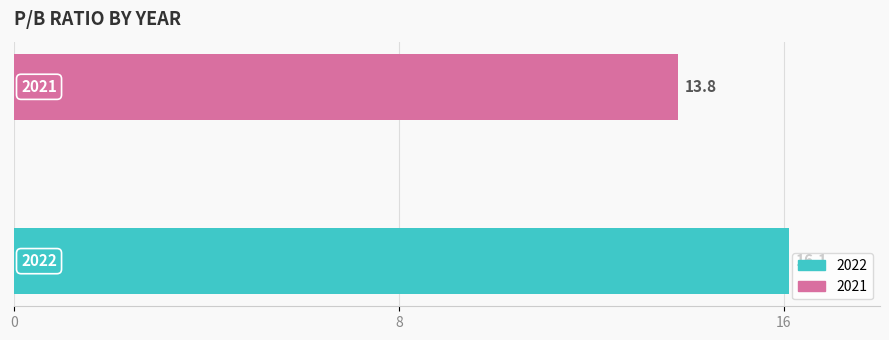

What is the smallest value displayed?

13.8